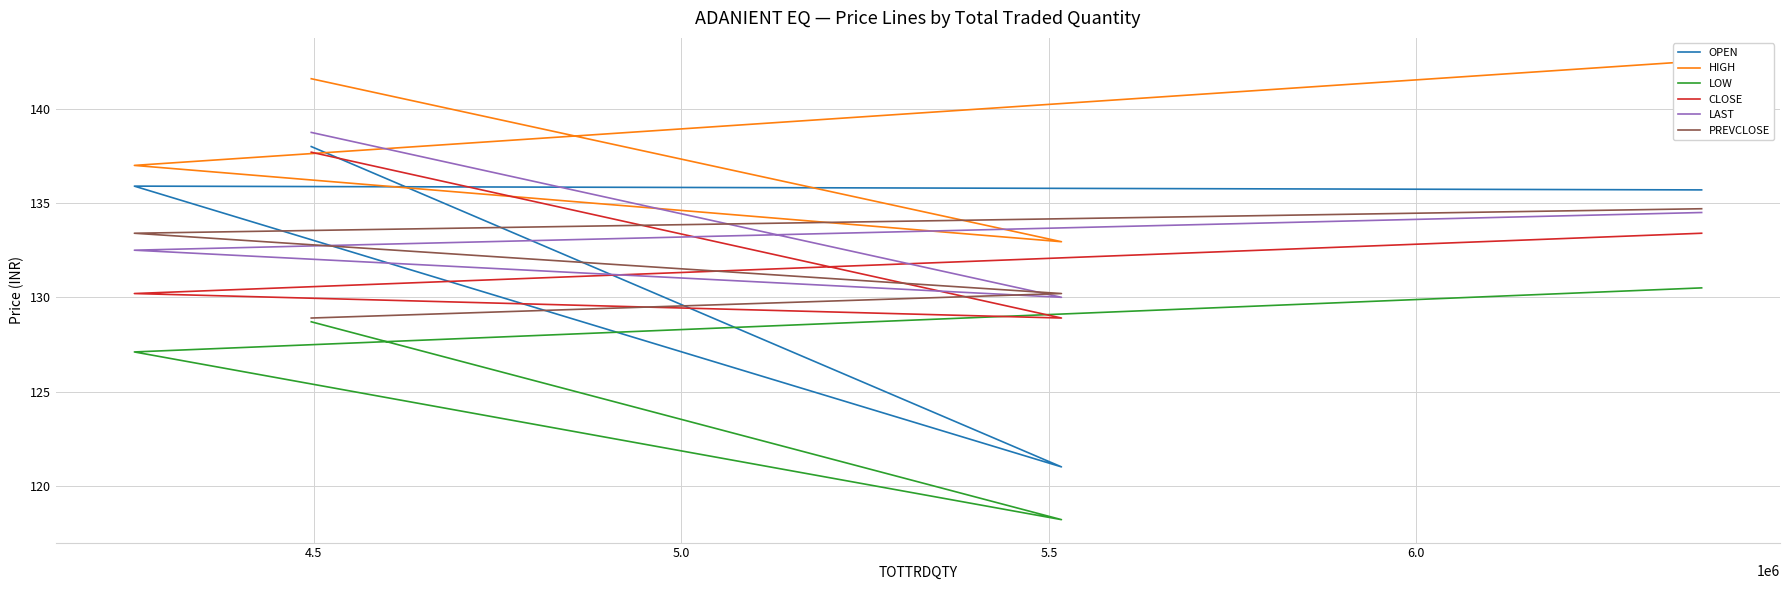

The value of CLOSE at 4.0 is 32.8. True or false?

False